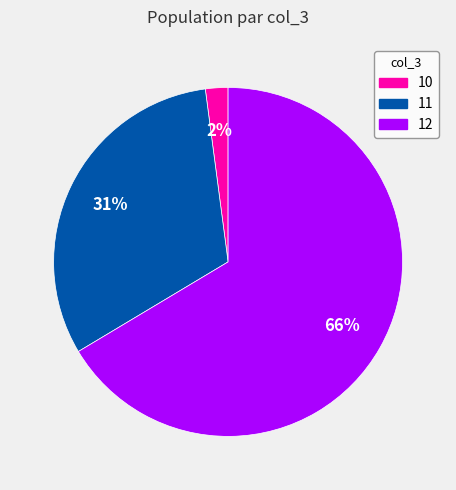

Which category has the biggest portion of the pie?

12